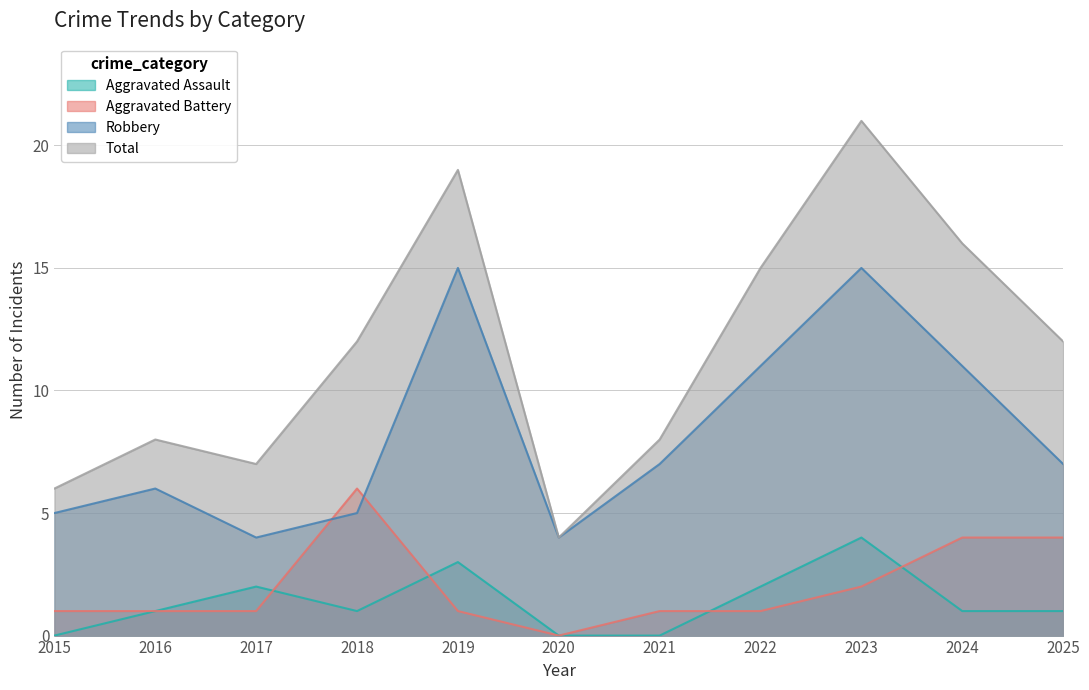

True or false: Robbery has more than 2 interior local peaks.

True